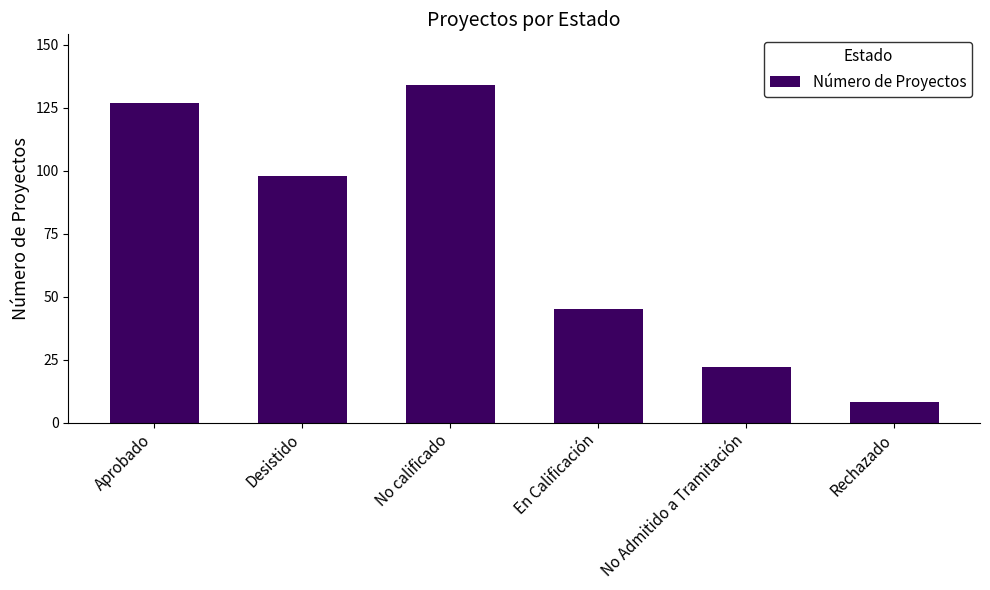

True or false: the data shows 13 at Rechazado.

False